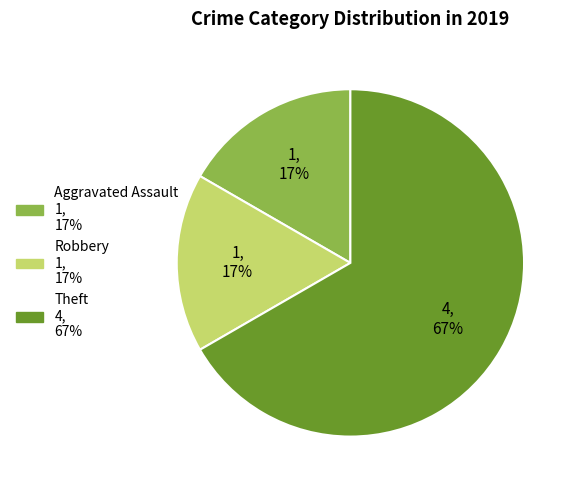

How many slices are in this pie chart?

3